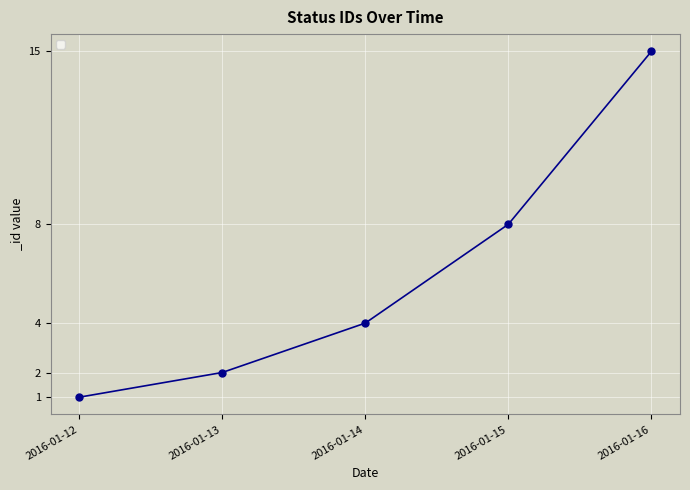

Which label corresponds to the smallest value in the chart?

2016-01-12